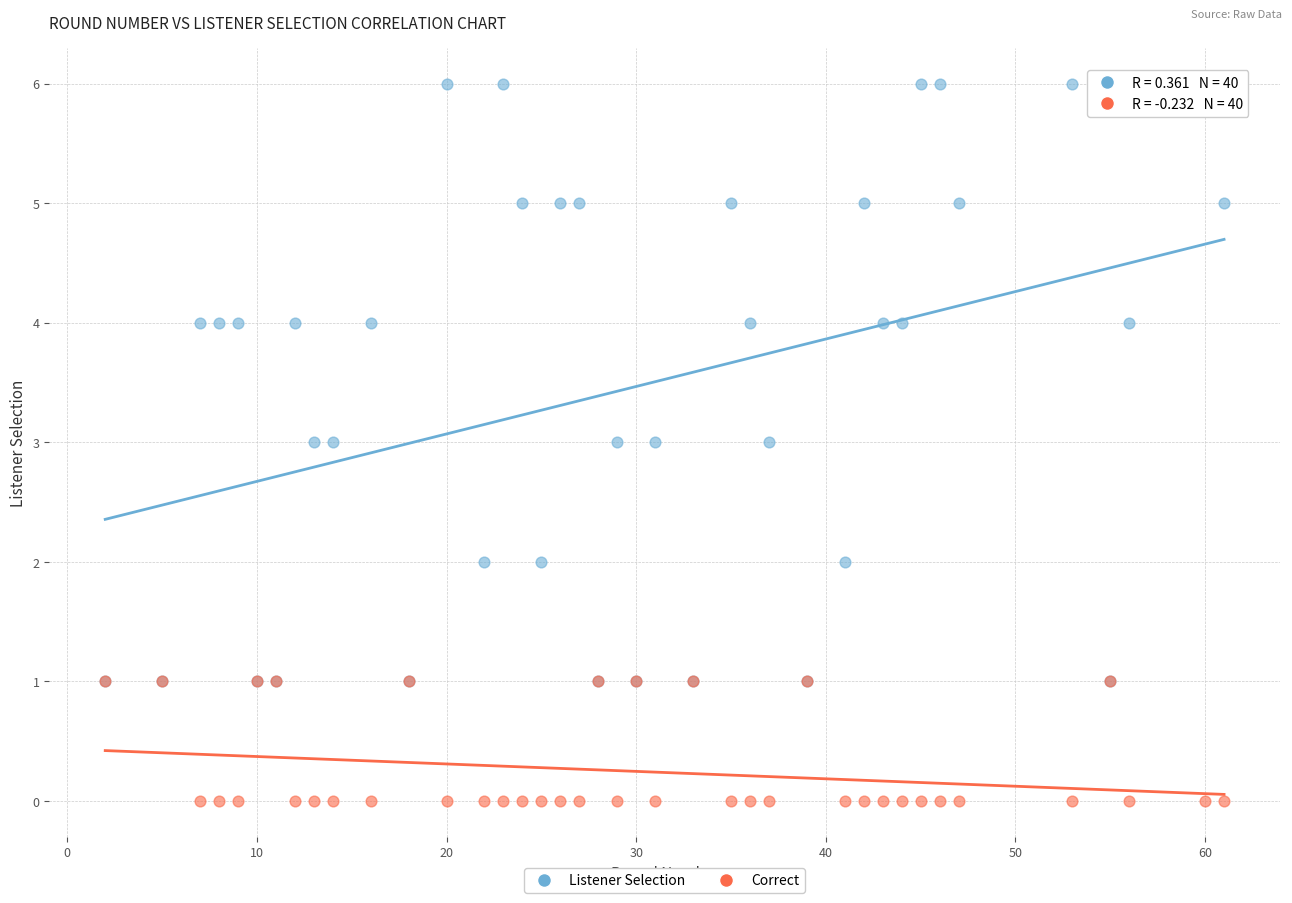

What are all the series names shown in the legend?

Listener Selection, Correct